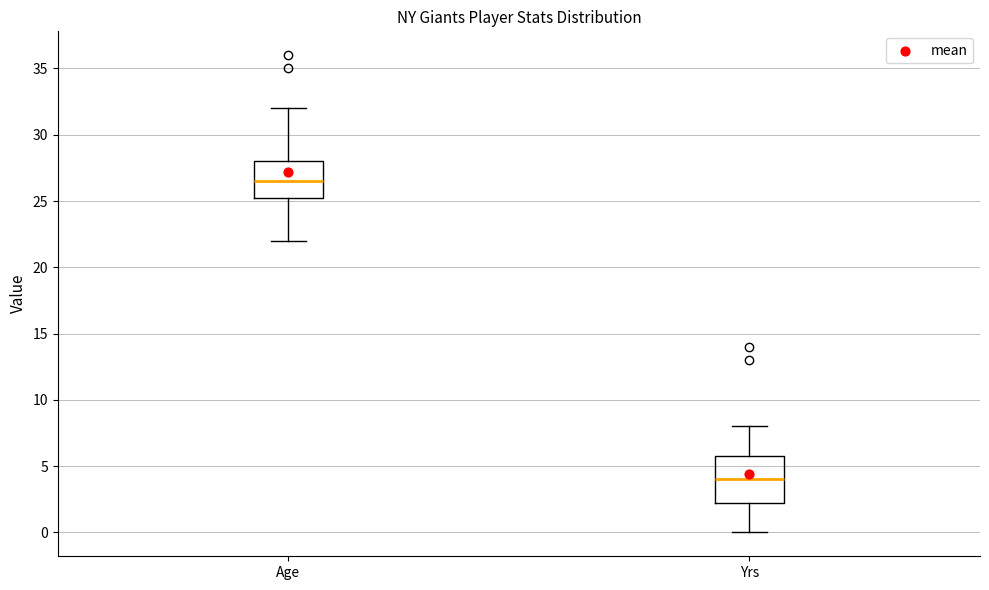

Which box is the tallest, from its lower edge to its upper edge?

Yrs